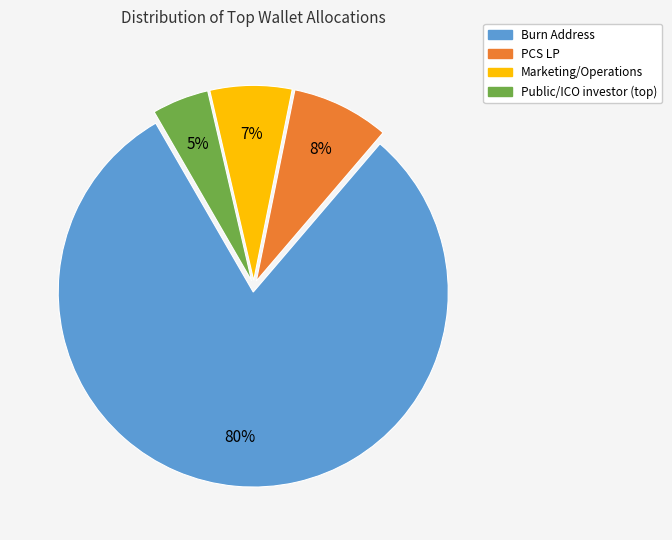

Count the number of slices in the pie.

4